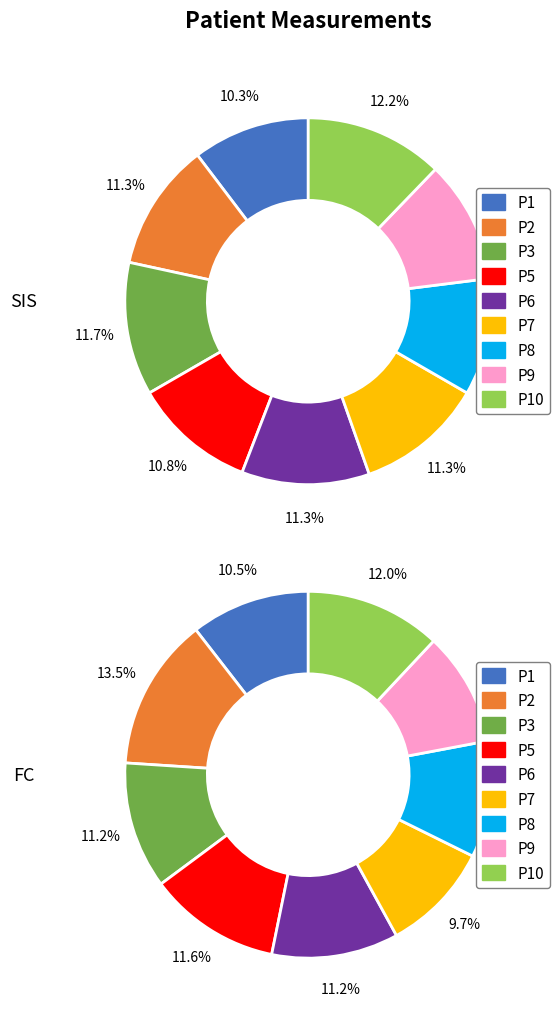

To the nearest percent, what is the difference between the largest and smallest slice percentages?

2%